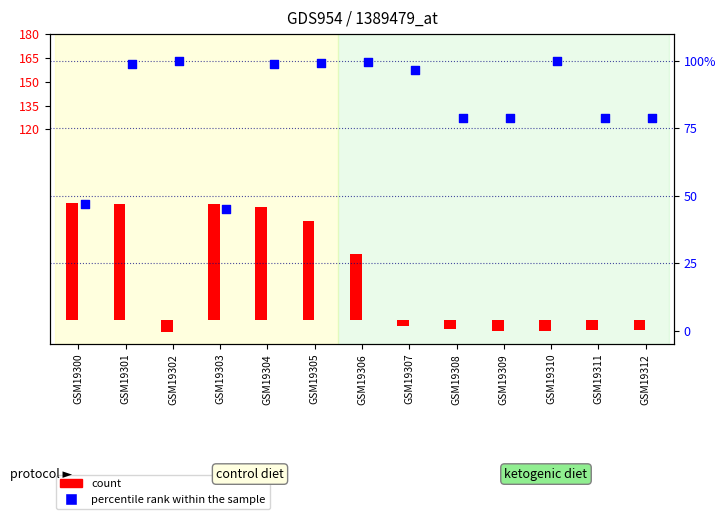

Which series reaches the minimum Y coordinate?

count